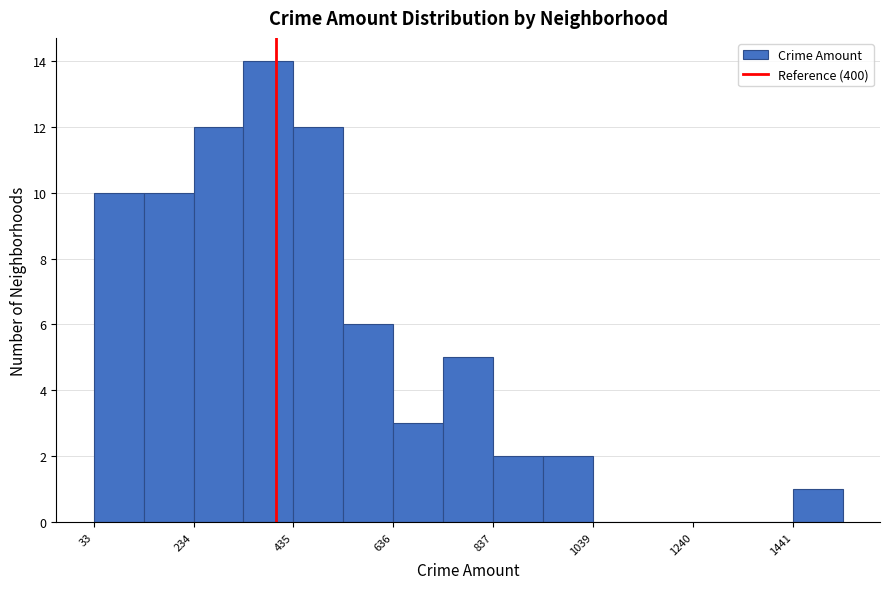

Around what value on the x-axis is the tallest bar? Give the approximate position of its centre, as read against the axis.

400